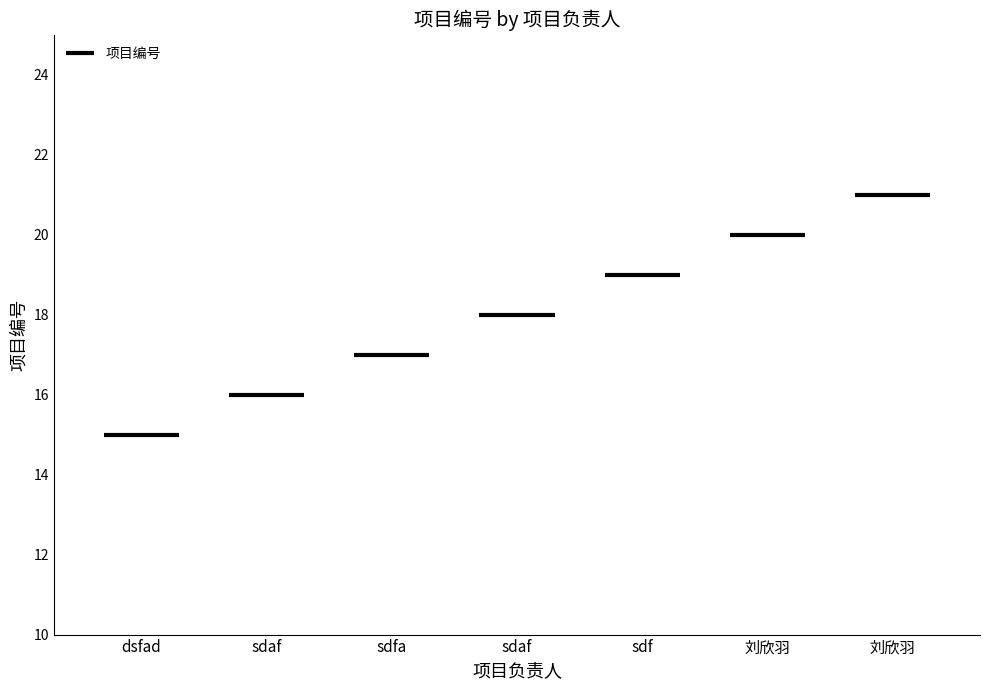

How many categories are shown in the chart?

7